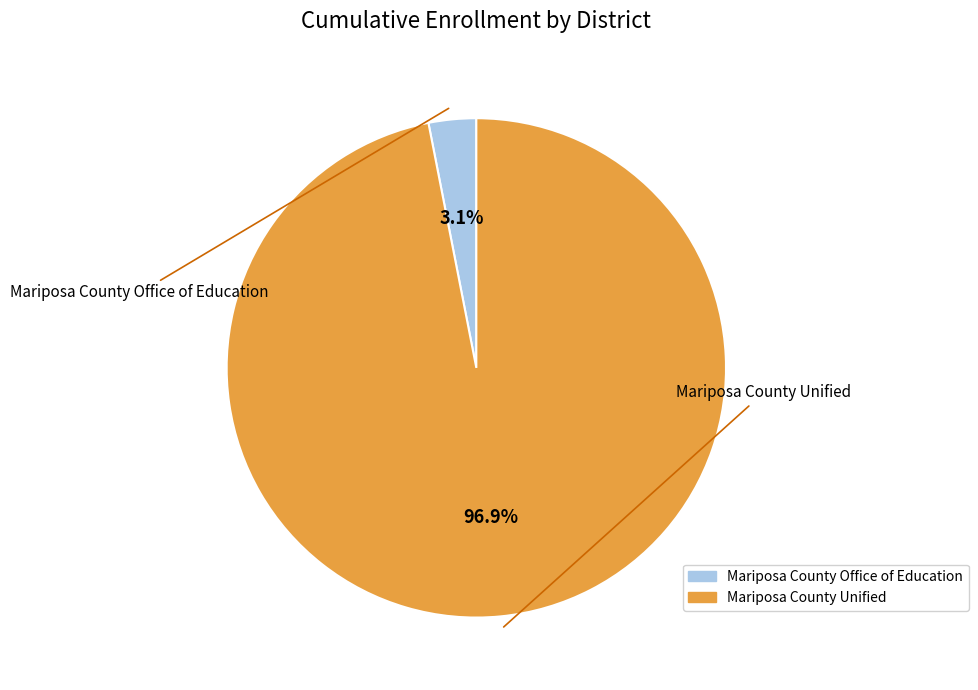

Rank the categories by value from lowest to highest.

Mariposa County Office of Education, Mariposa County Unified